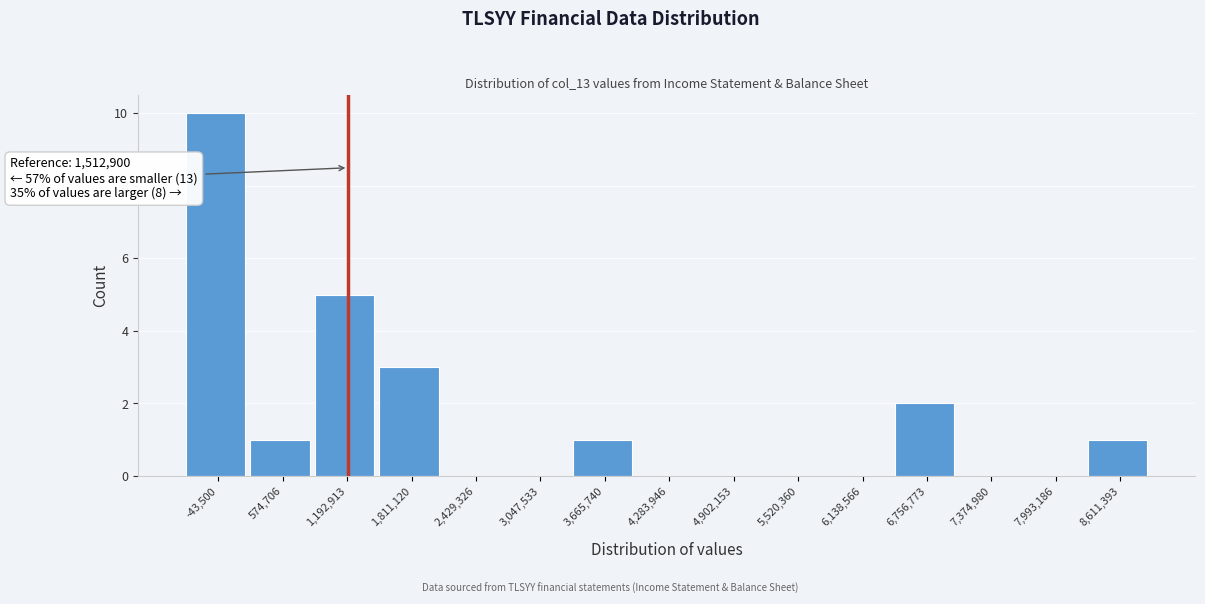

Reading left to right, transcribe all the data shown in this chart.

-43,500=10	574,706=1	1,192,913=5	1,811,120=3	2,429,326=0	3,047,533=0	3,665,740=1	4,283,946=0	4,902,153=0	5,520,360=0	6,138,566=0	6,756,773=2	7,374,980=0	7,993,186=0	8,611,393=1